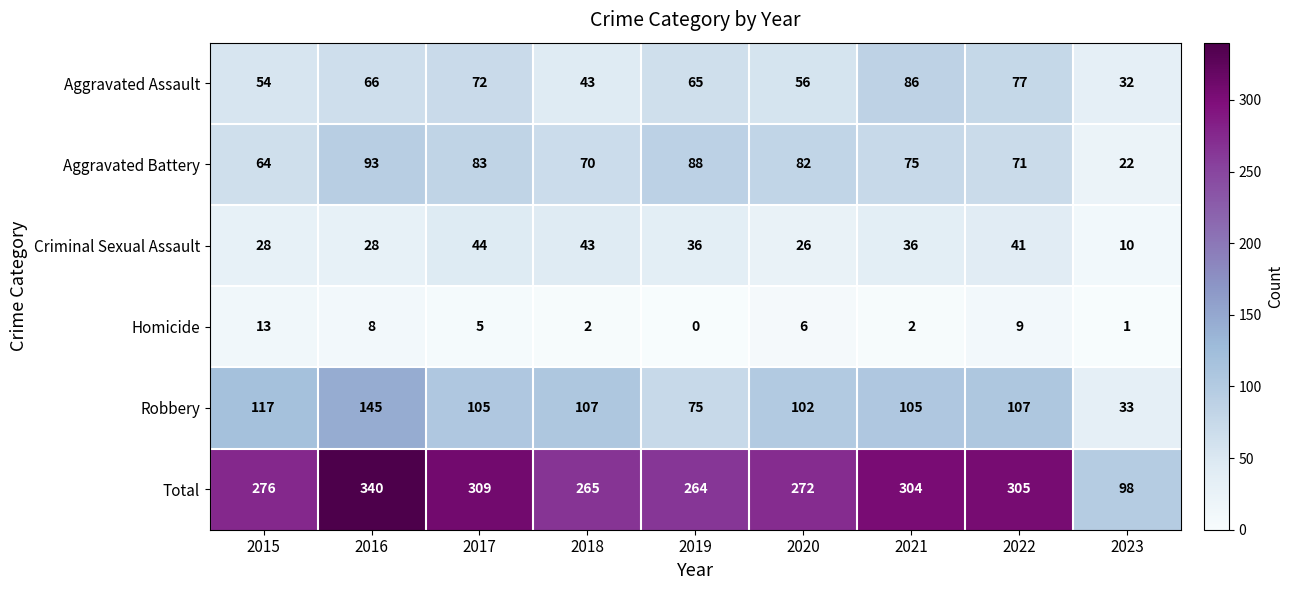

Is it true that Aggravated Battery equals 125 at 2019?

False